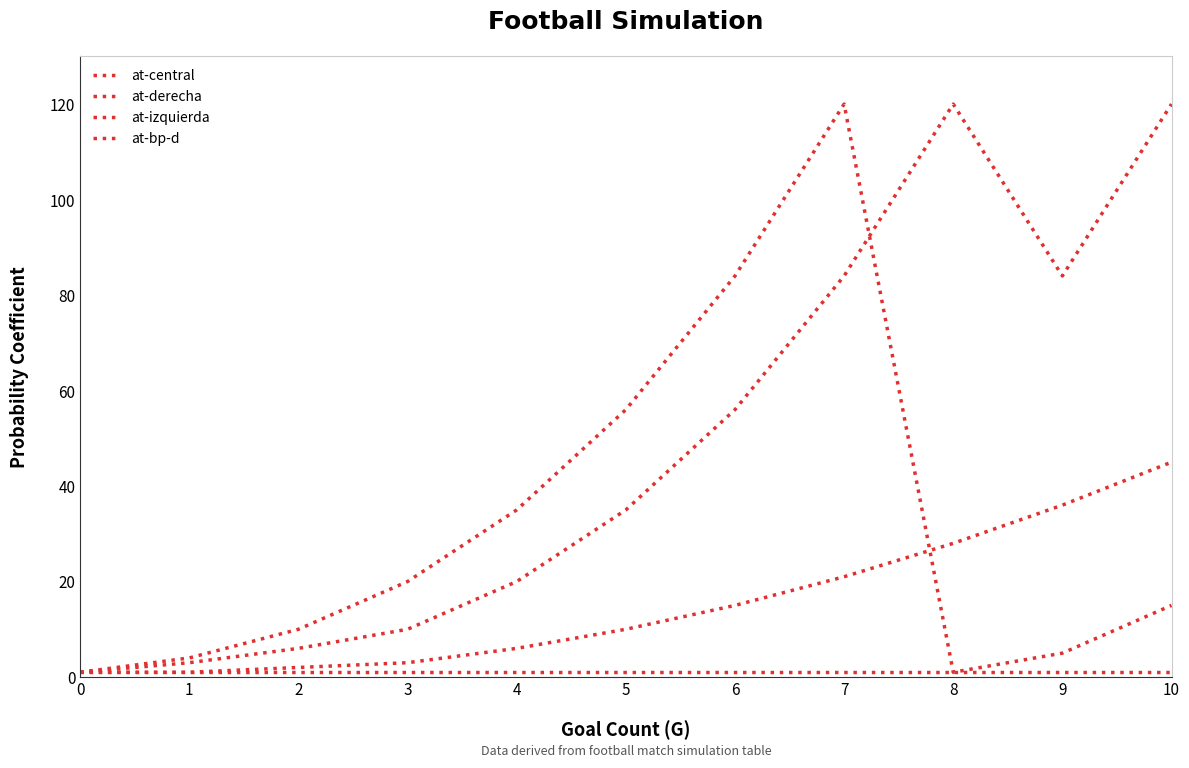

At which category is the sum across all series the highest?

7